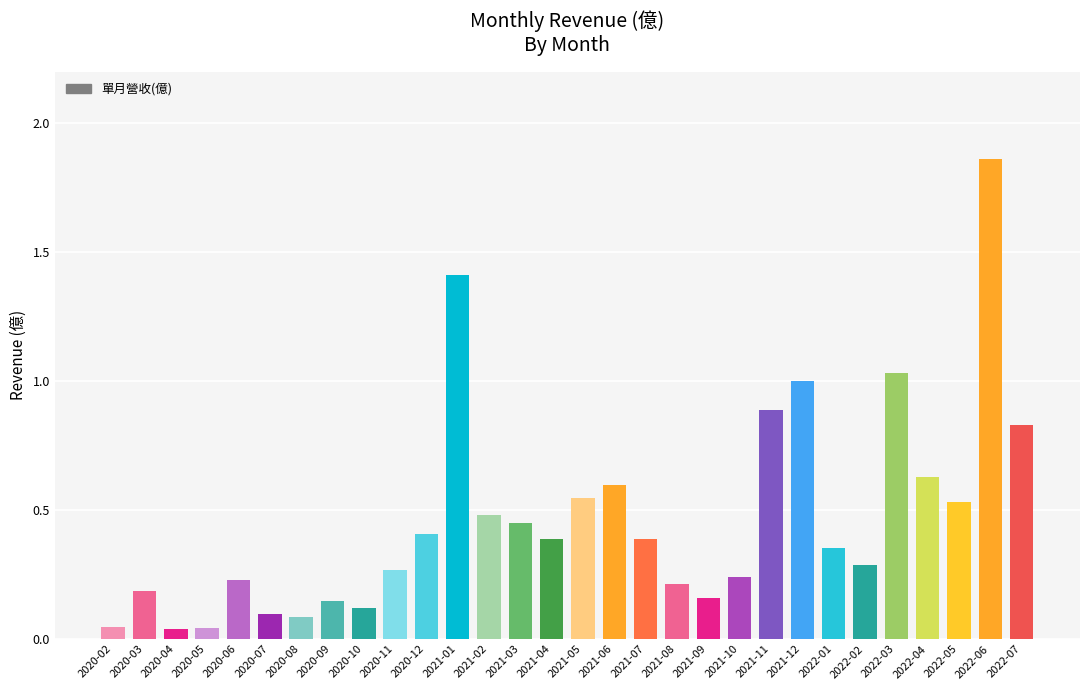

What is the label of the 11th bar from the left?

2020-12